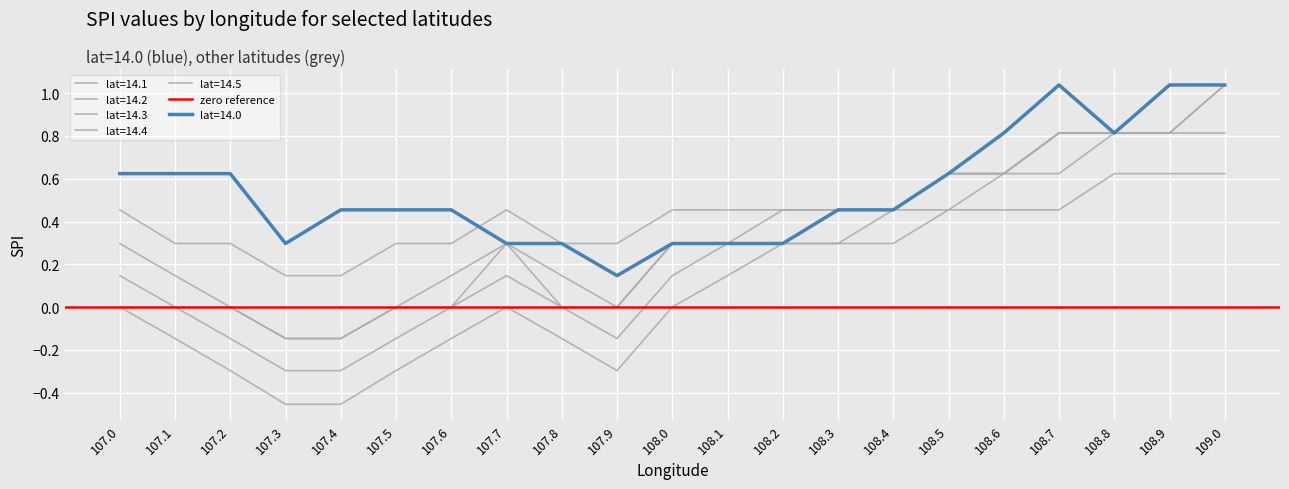

True or false: lat=14.3 has more than 0 interior local peaks.

True